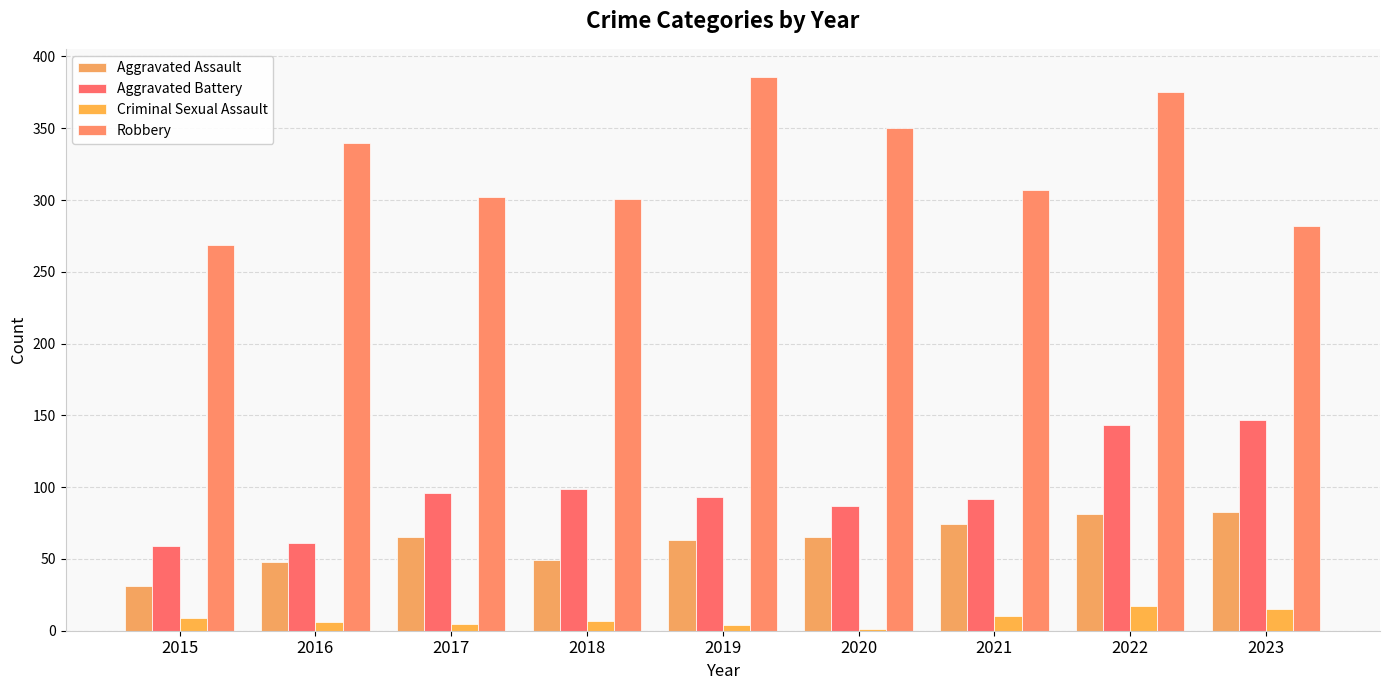

Reading left to right, transcribe all the data shown in this chart.

Aggravated Assault: 31	48	65	49	63	65	74	81	83
Aggravated Battery: 59	61	96	99	93	87	92	143	147
Criminal Sexual Assault: 9	6	5	7	4	1	10	17	15
Robbery: 269	340	302	301	386	350	307	375	282